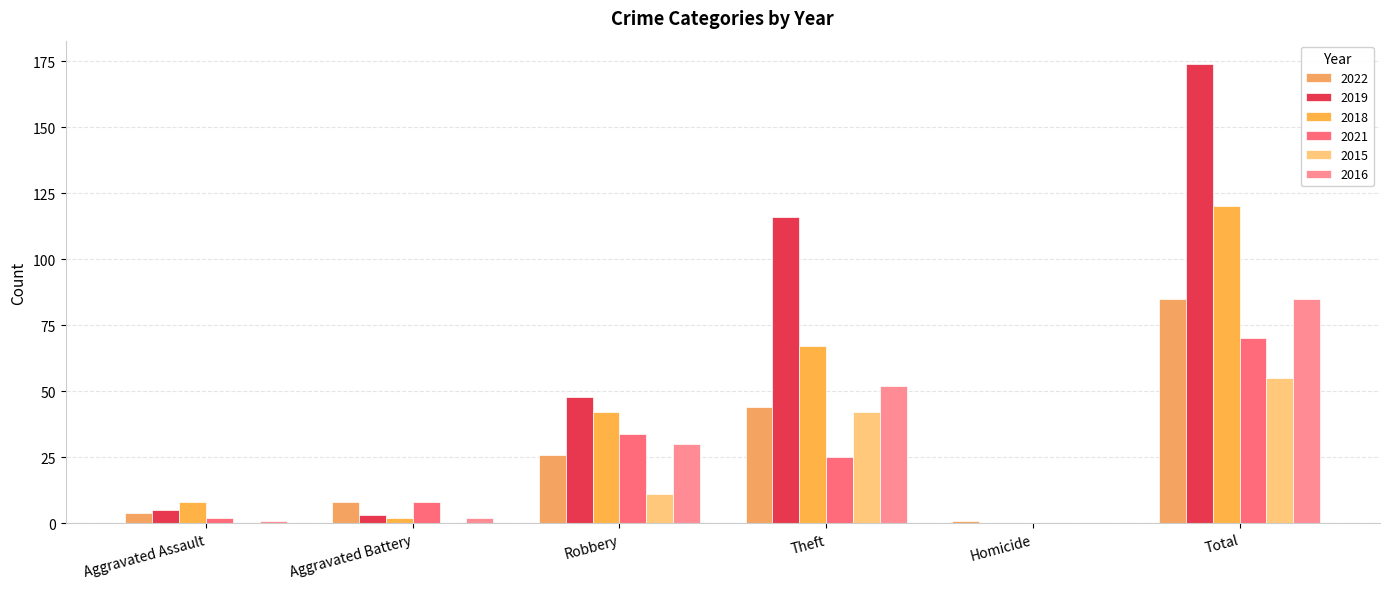

Are the bars horizontal?

No